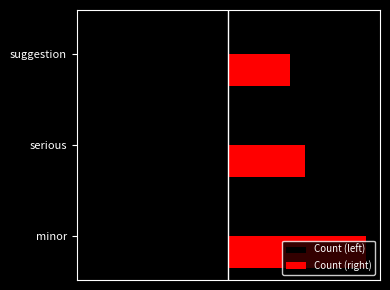

Where does the Count (left) series first go above -5?

suggestion